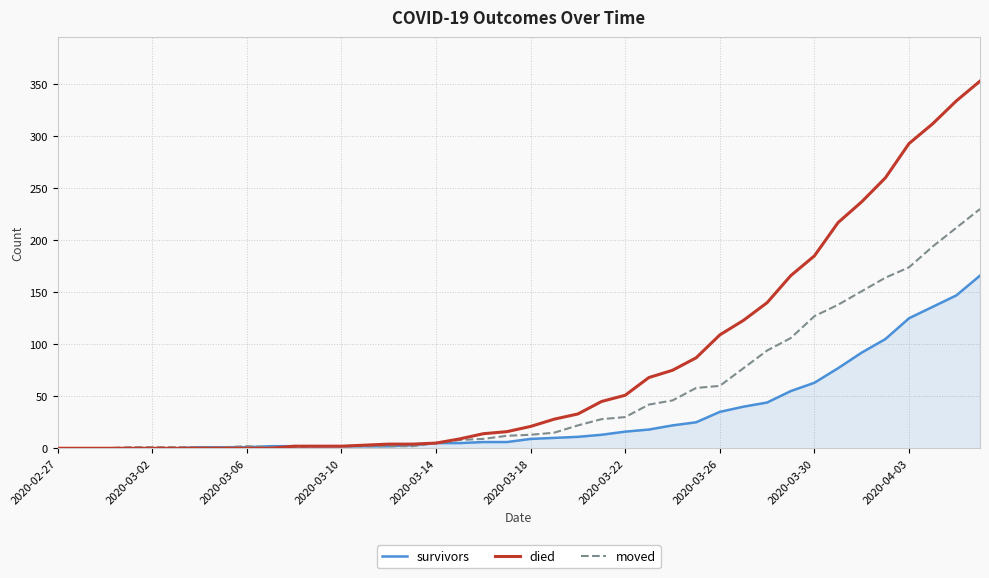

Which series has the largest total across all categories?

died